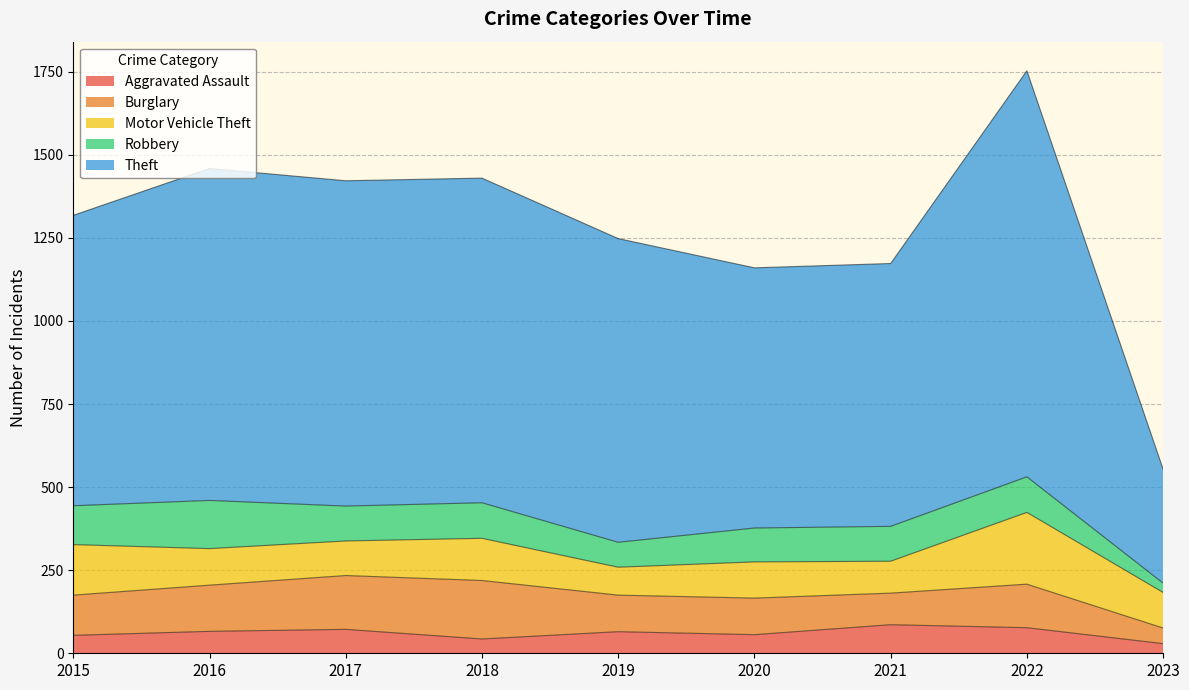

What is the value of the Burglary point at the 7th from the left?

95